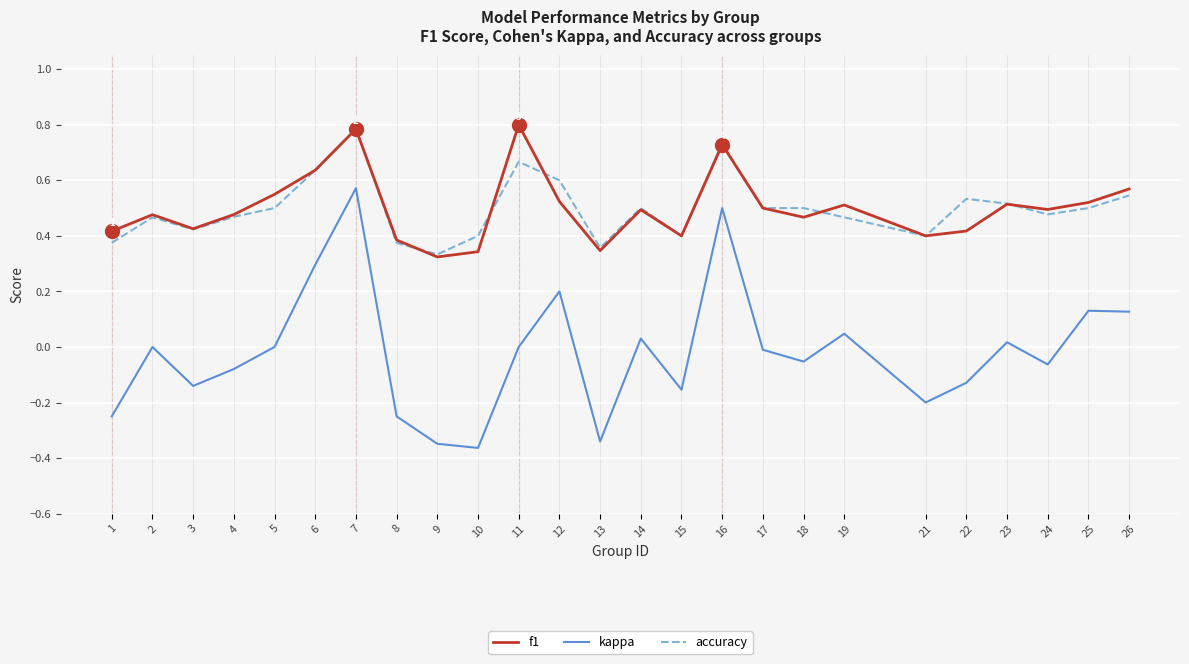

Which series has the largest range (max minus min)?

kappa